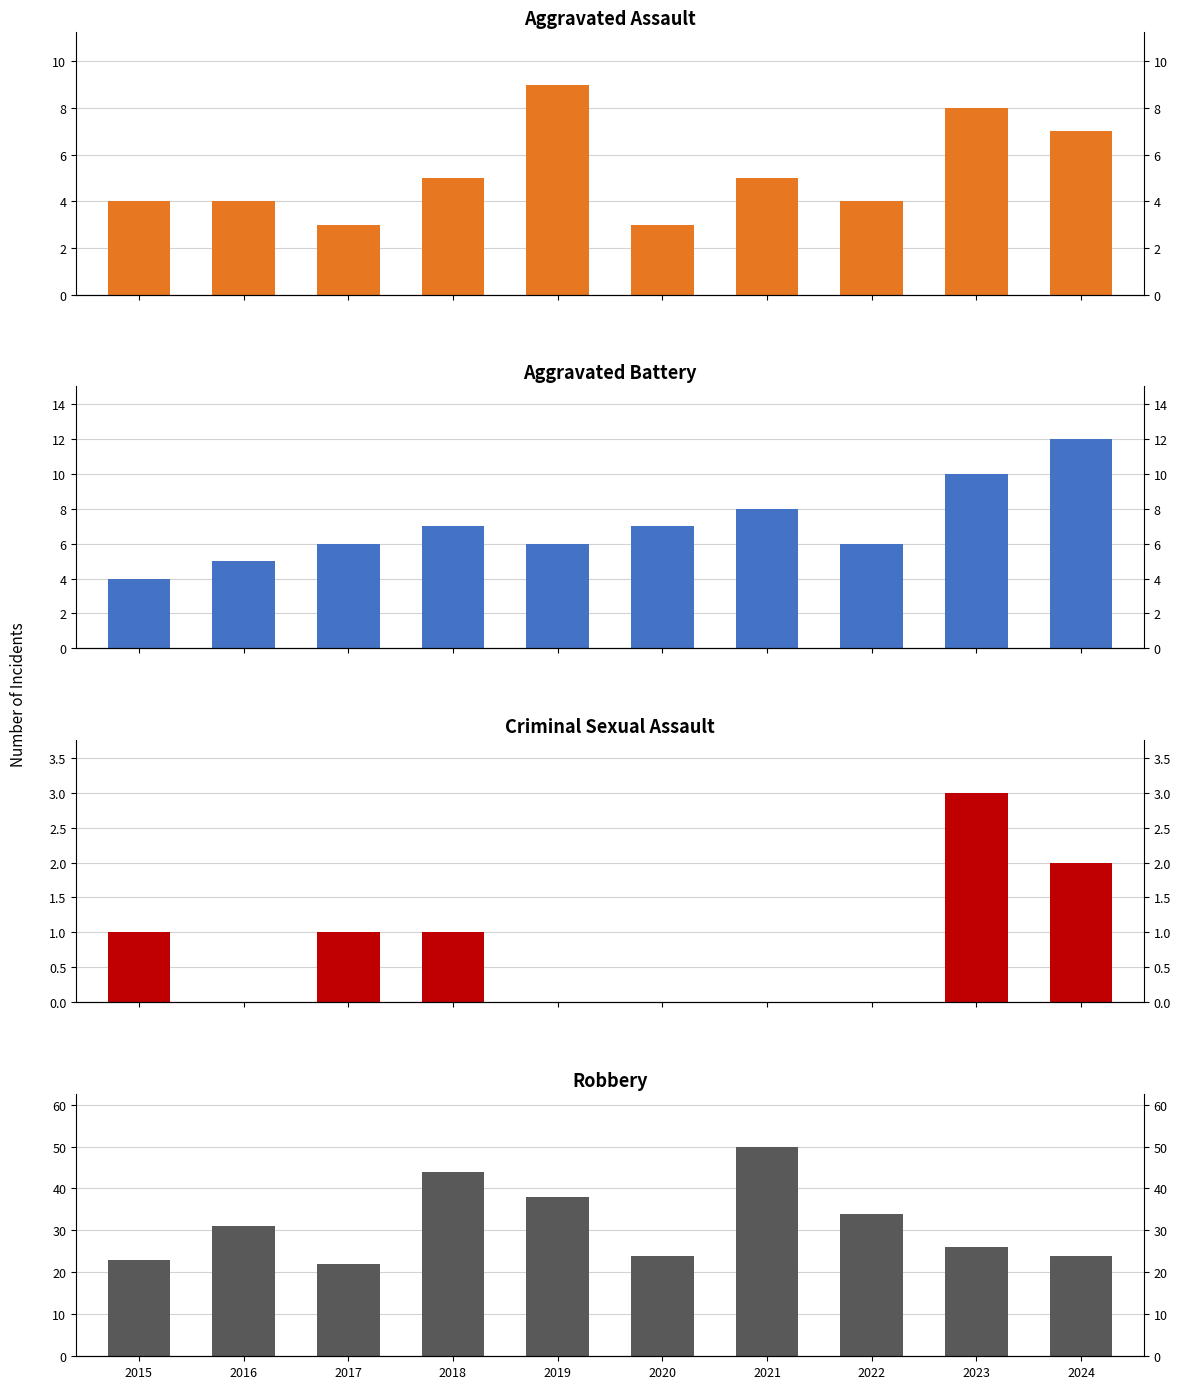

What are all the series names shown in the legend?

Aggravated Assault, Aggravated Battery, Criminal Sexual Assault, Robbery